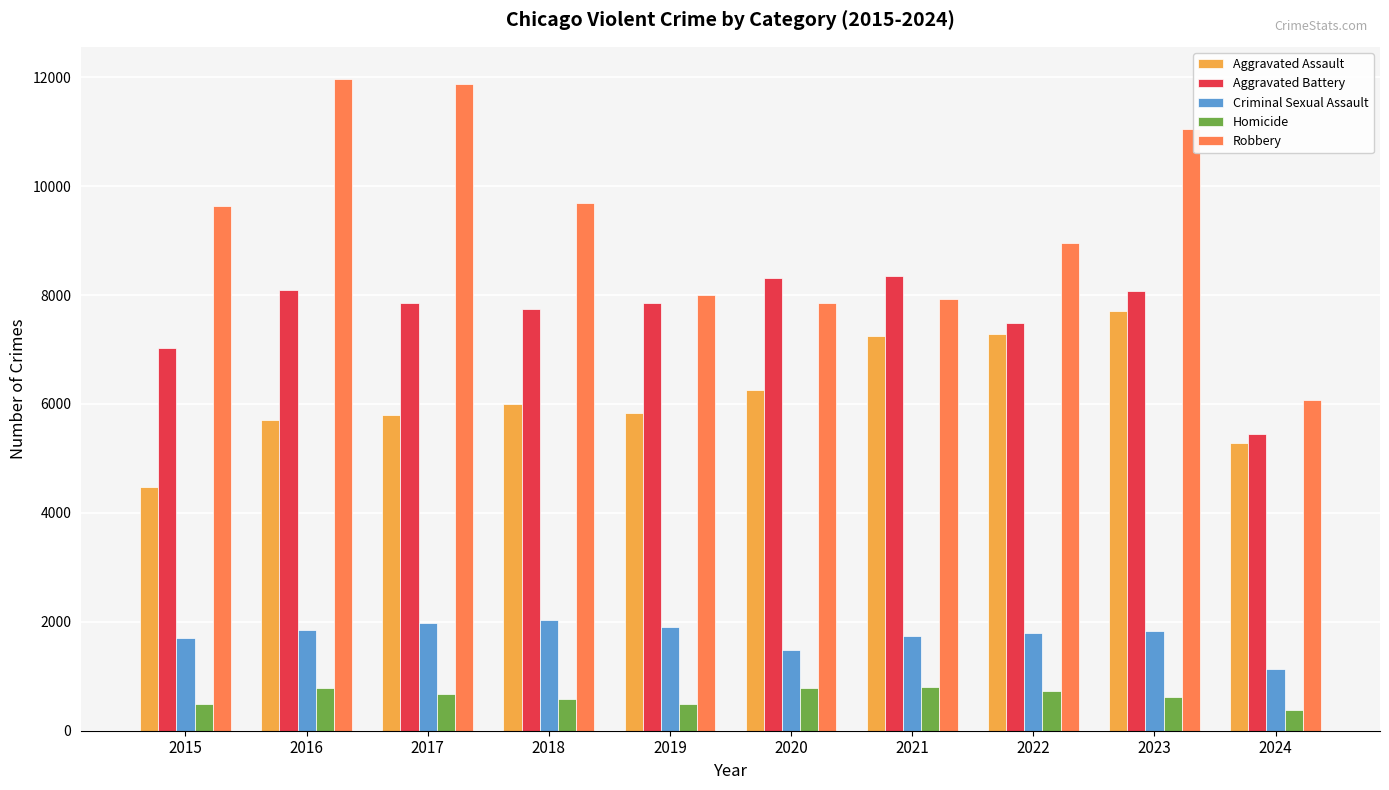

Where does the Criminal Sexual Assault series first go above 1831?

2016